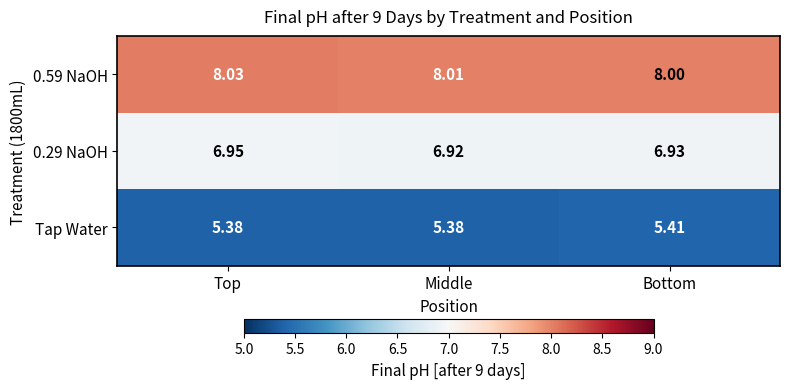

Which category has the highest value in the Tap Water series?

Bottom